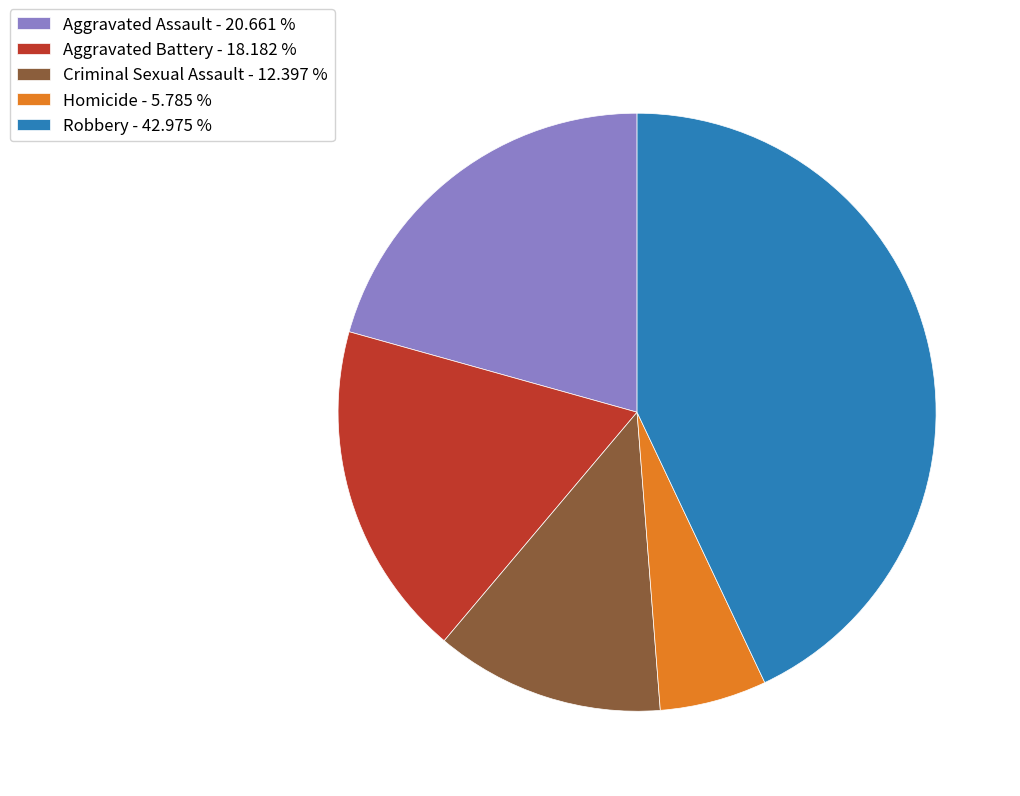

Which category has the biggest portion of the pie?

Robbery